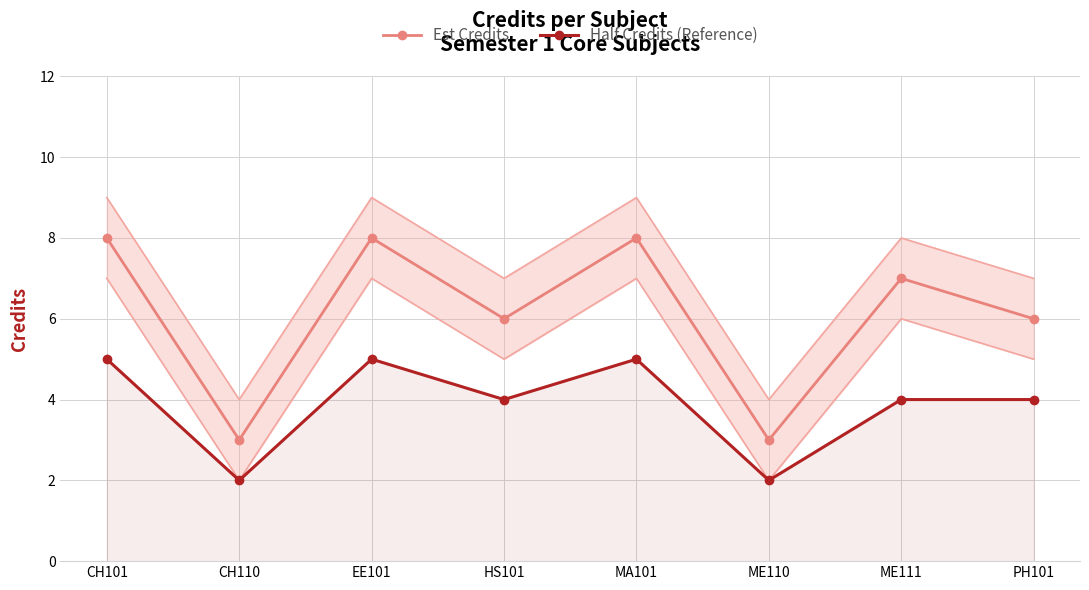

True or false: Half Credits (Reference) has a value of 5 at EE101.

True